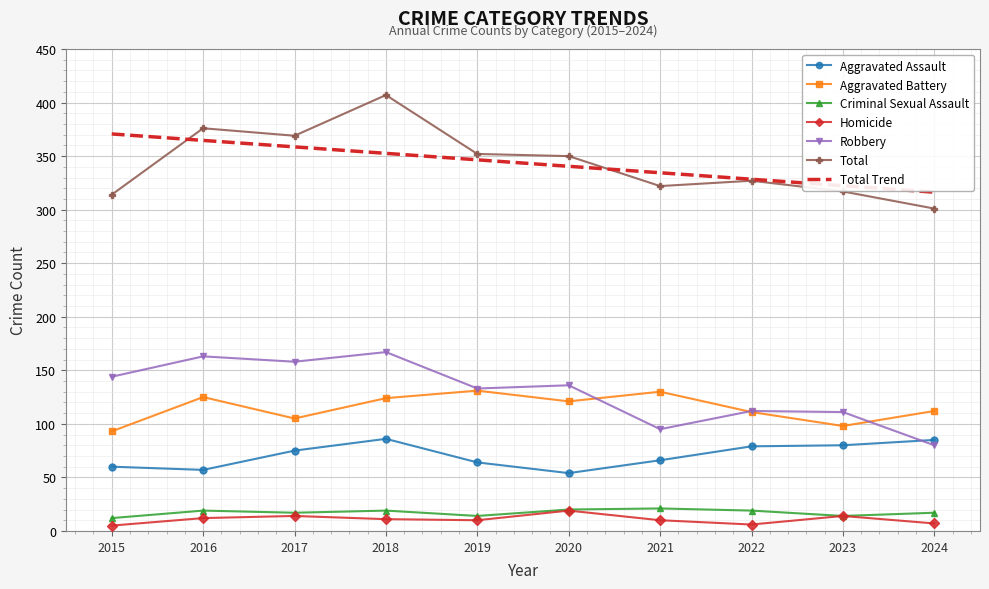

What is the difference between the second highest and minimum values in the Criminal Sexual Assault series?

8.0